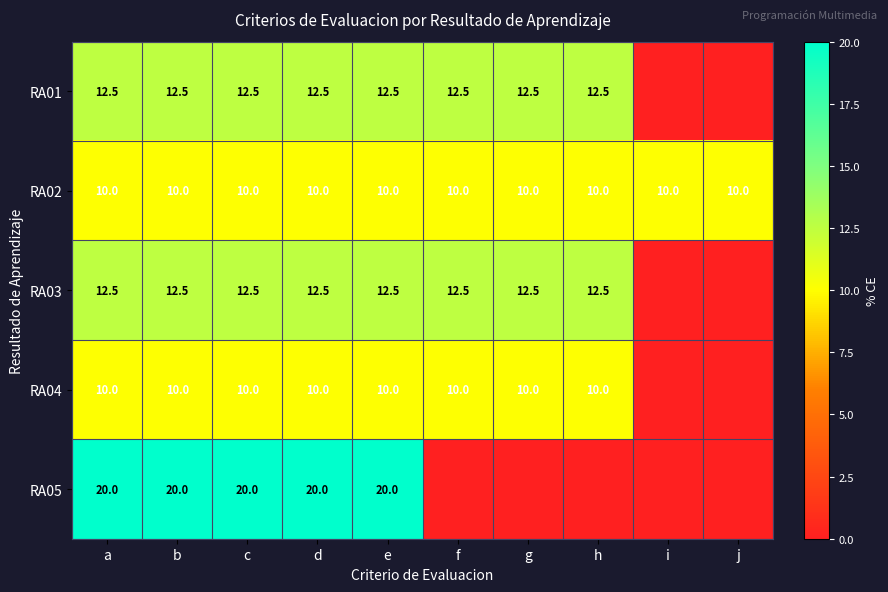

The value of RA03 at e is 12.5. True or false?

True